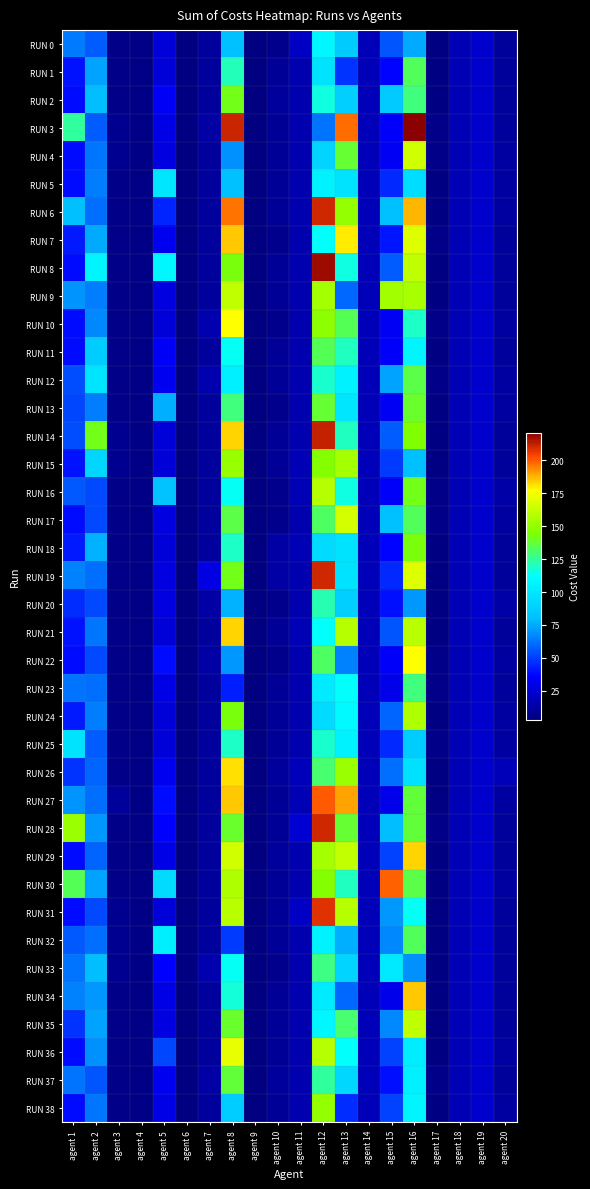

What is the greatest value displayed?

221